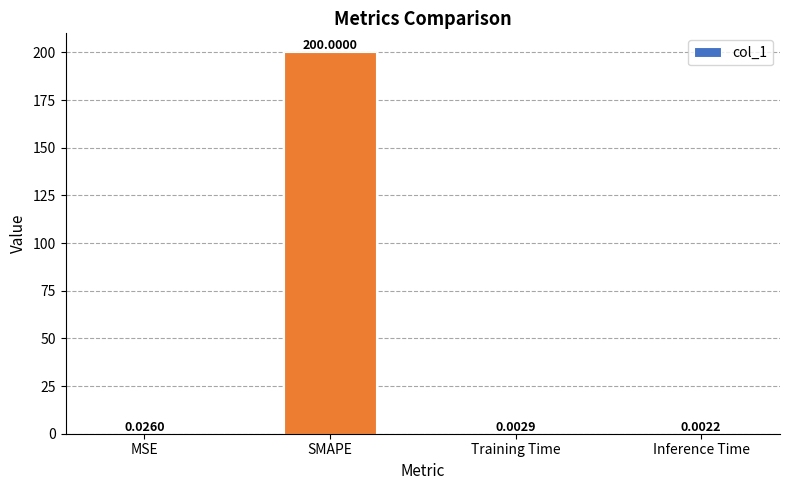

What is the change in value from SMAPE to Inference Time?

-200.0